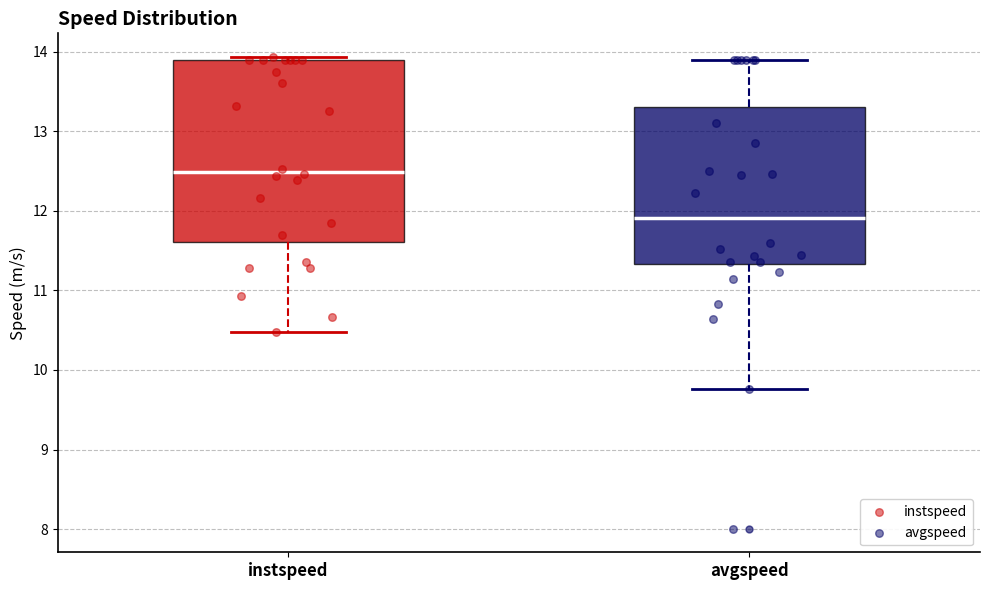

Comparing the boxes themselves (not the whiskers), which one is the tallest?

instspeed